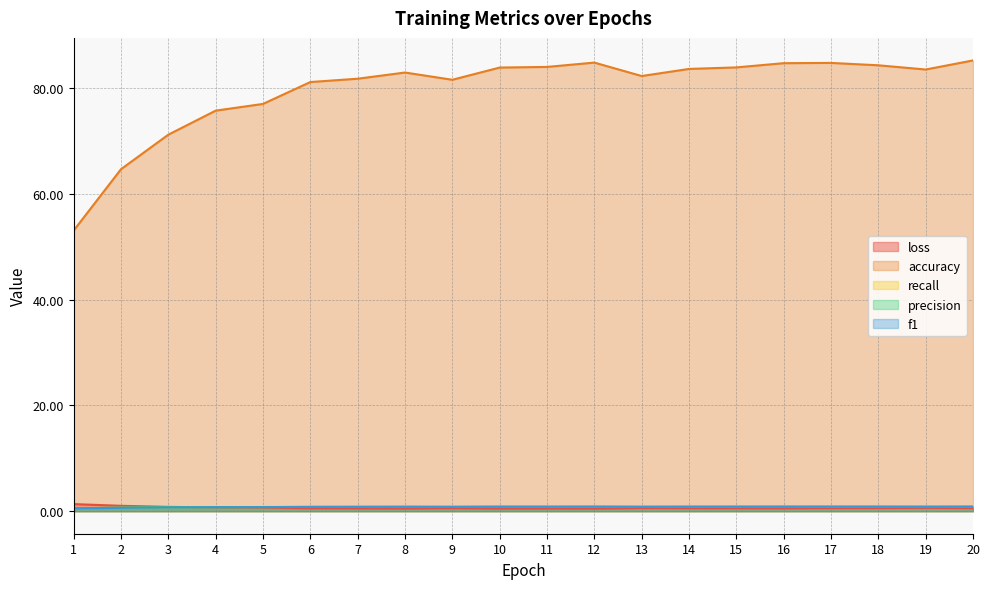

At which label does recall reach its peak?

20